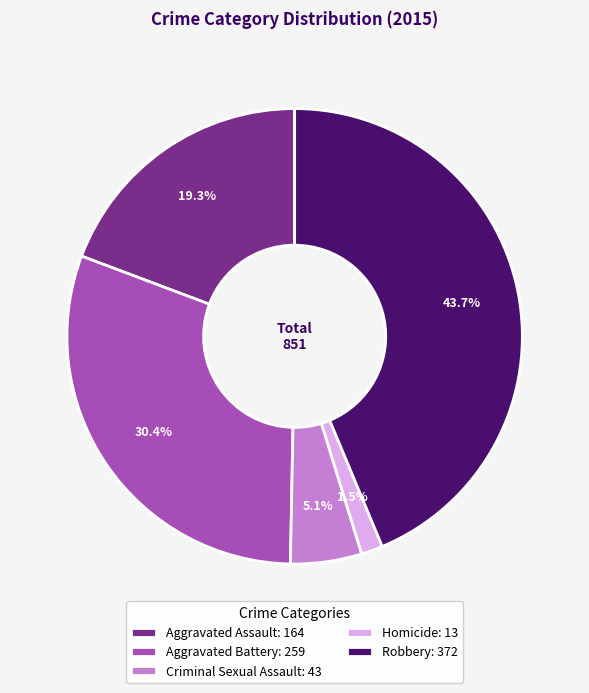

Combined, what portion of the pie is Homicide: 13 and Aggravated Assault: 164?

20.8%